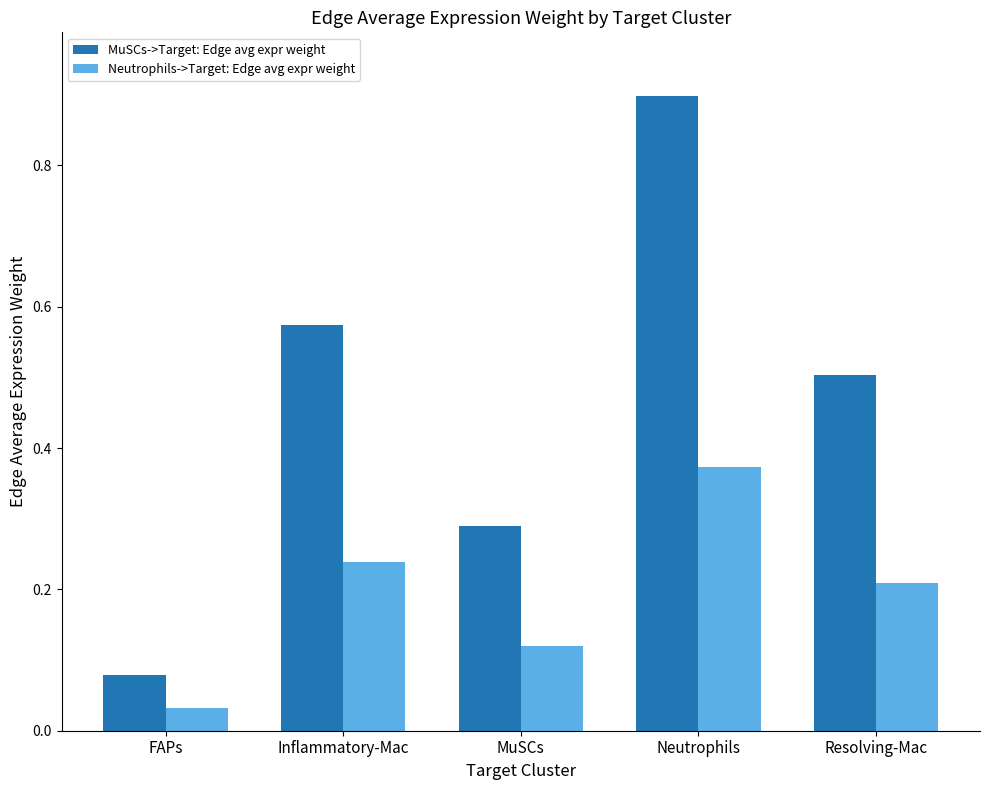

What position from the left is Inflammatory-Mac?

2